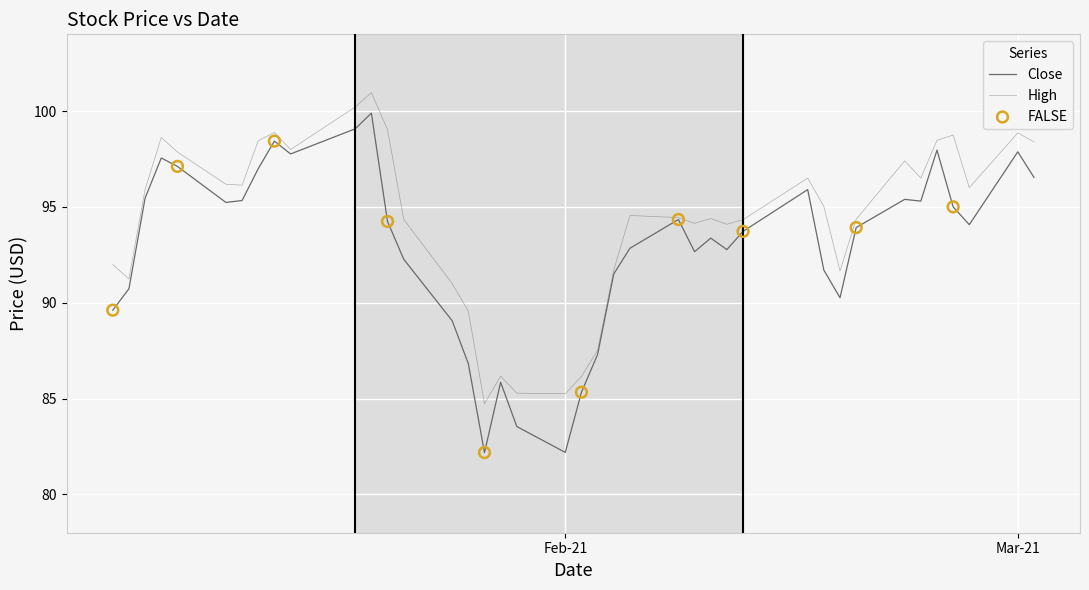

Which series has the largest total across all categories?

High